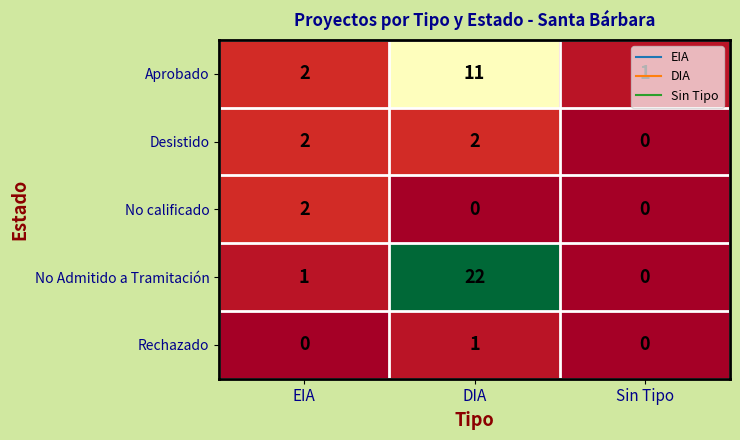

Count the Rechazado values in the range 0 to 1.

3